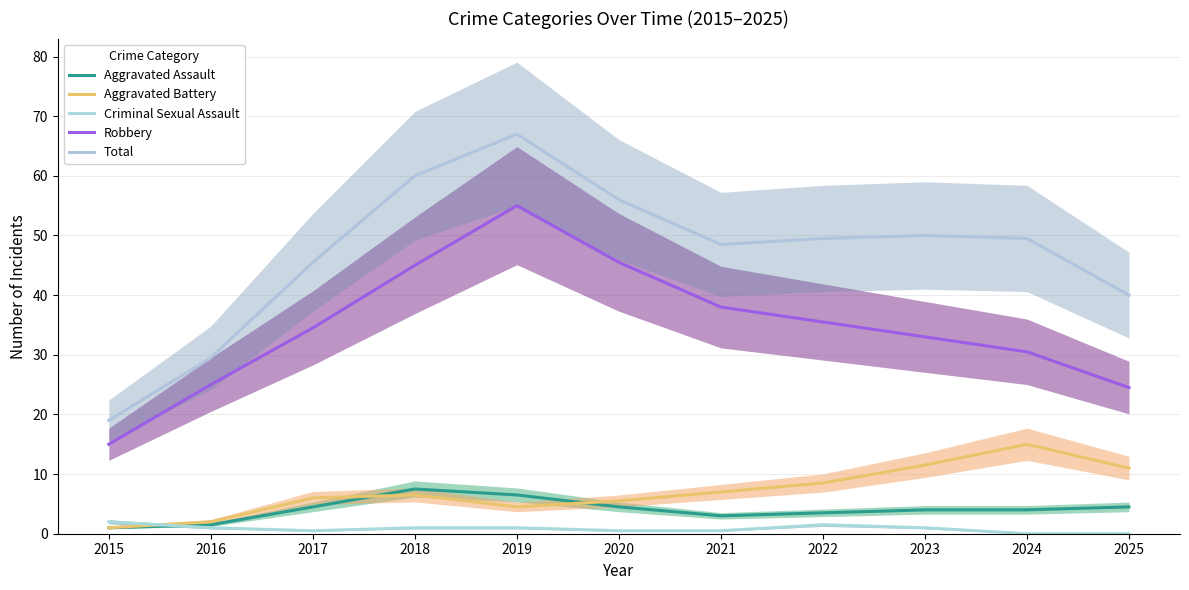

How many interior local valleys does the Total series have?

1